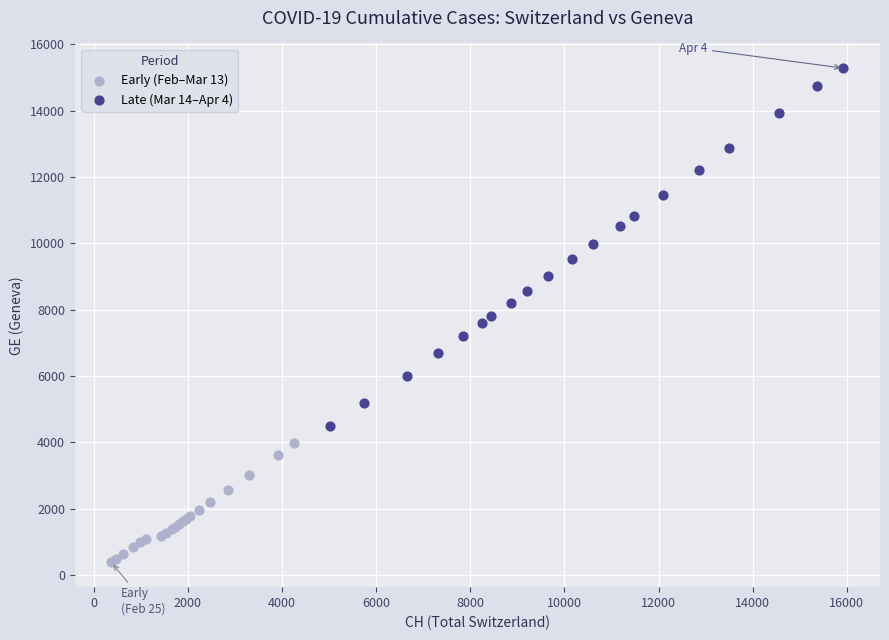

Which series has the largest Y range (max minus min)?

Late (Mar 14–Apr 4)